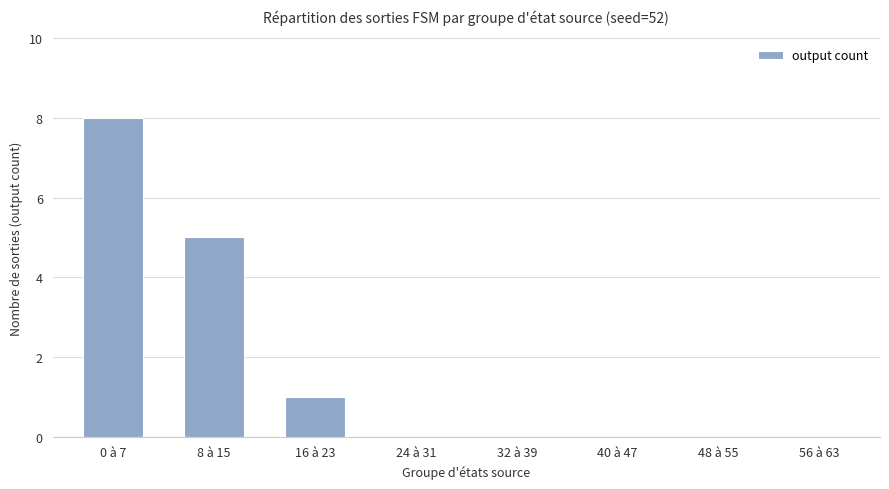

At which category does the chart reach its peak across all series?

0 à 7